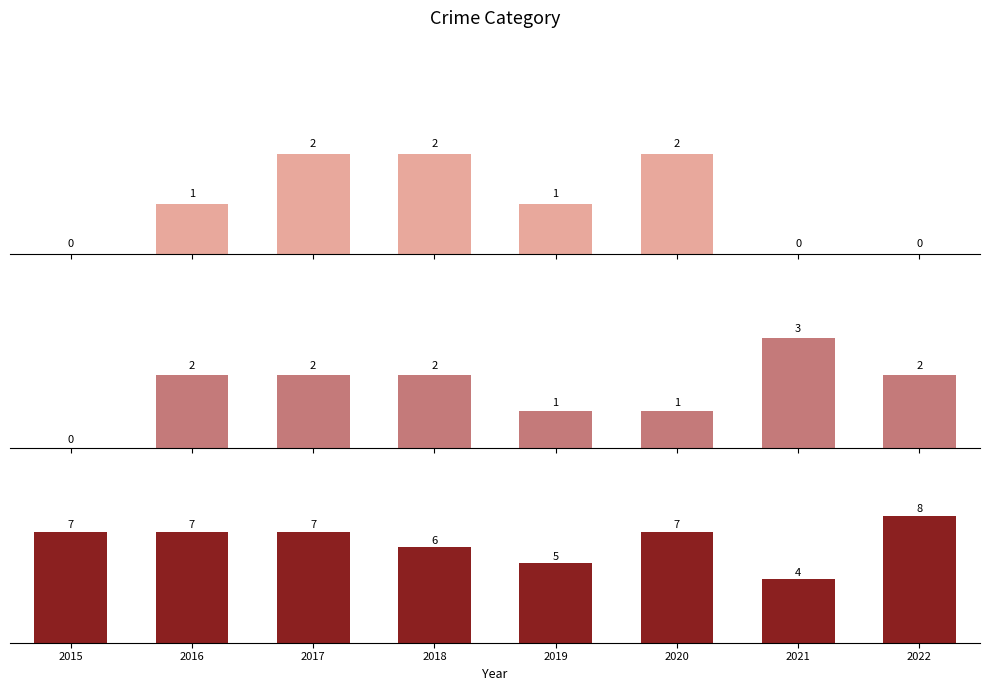

Which series has the largest total across all categories?

Robbery